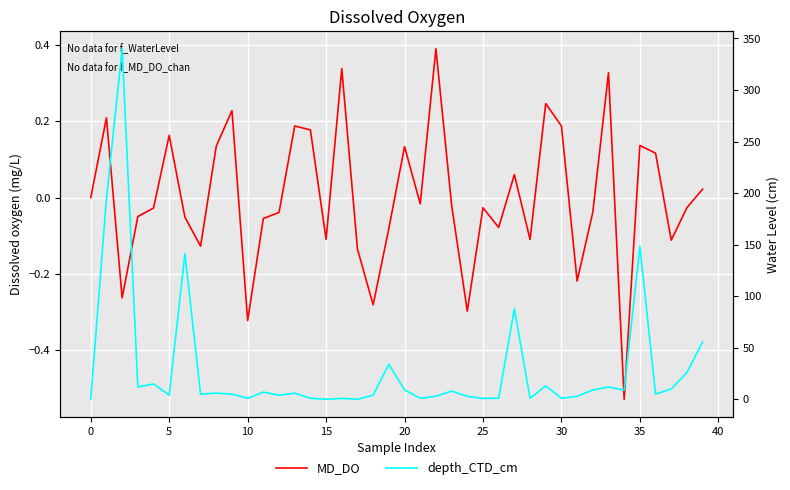

What is the difference between the second highest and second lowest values in the MD_DO series?

0.7